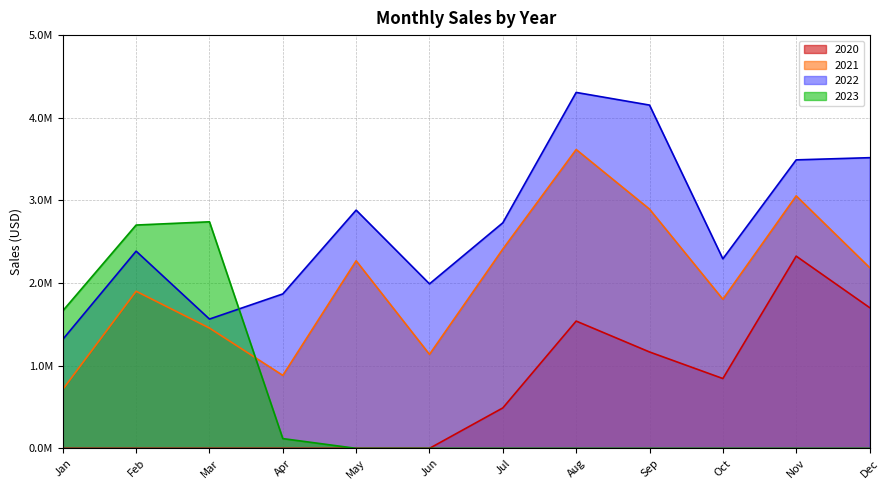

The value of 2020 at Feb is 849603.9. True or false?

False